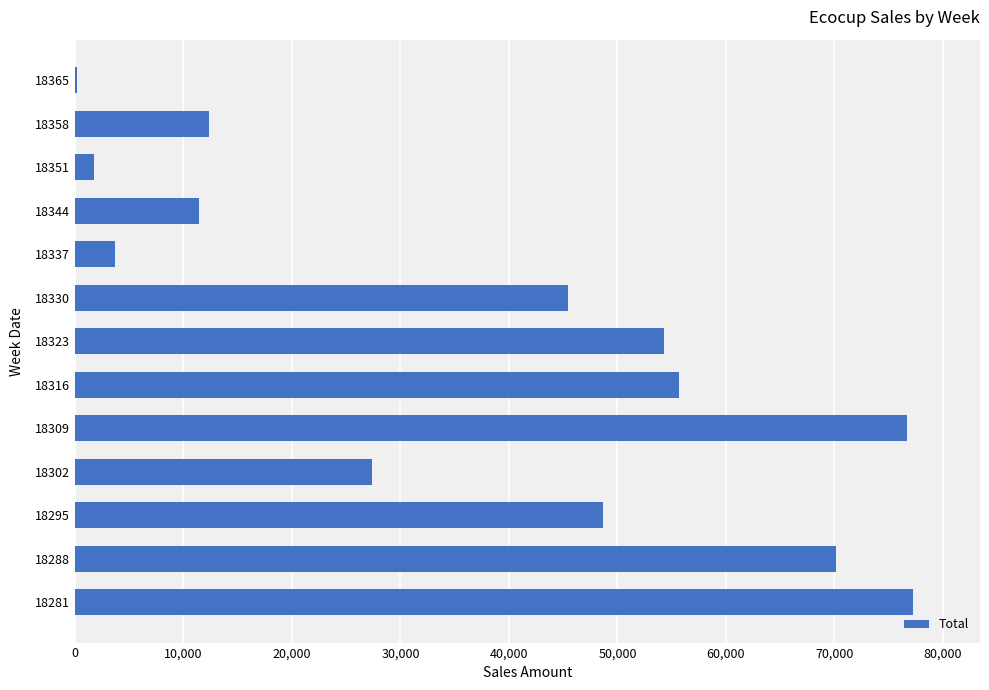

Where is the data nearest to the value 38709?

18330